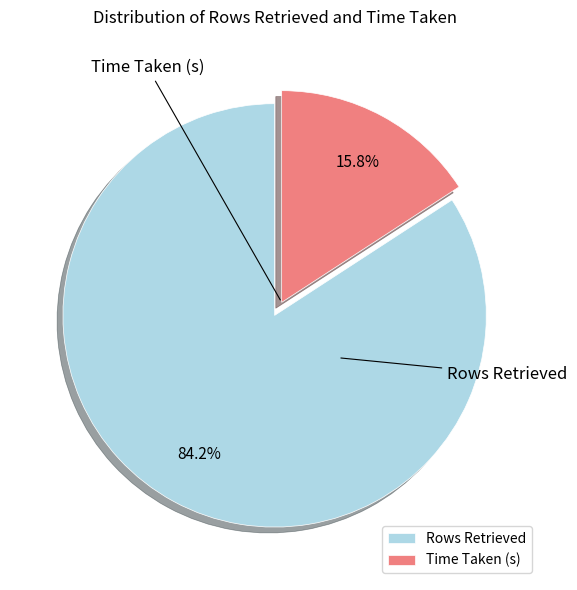

Rank the categories by value from highest to lowest.

Rows Retrieved, Time Taken (s)